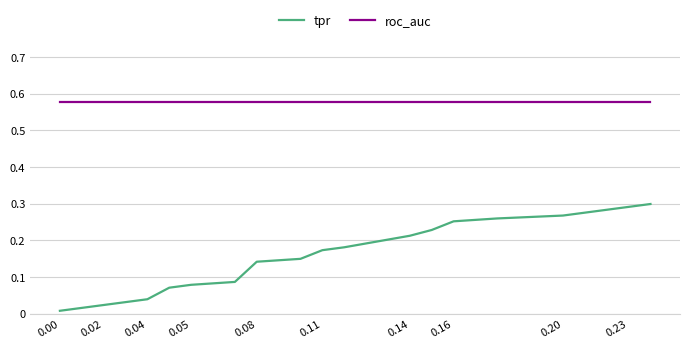

Rank the series by their maximum value, from lowest to highest.

tpr, roc_auc